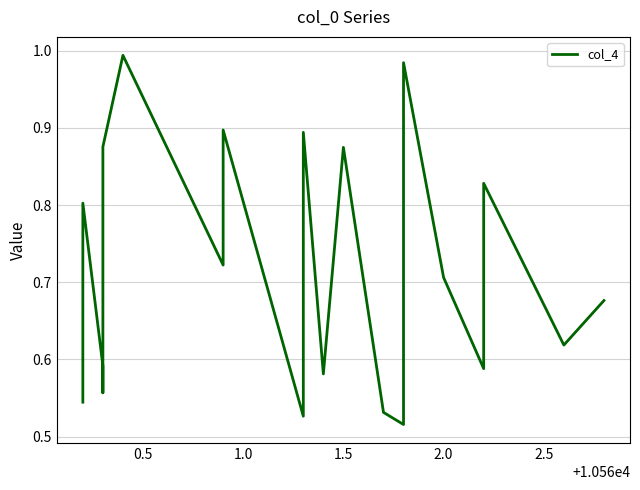

What is the smallest value displayed?

0.5